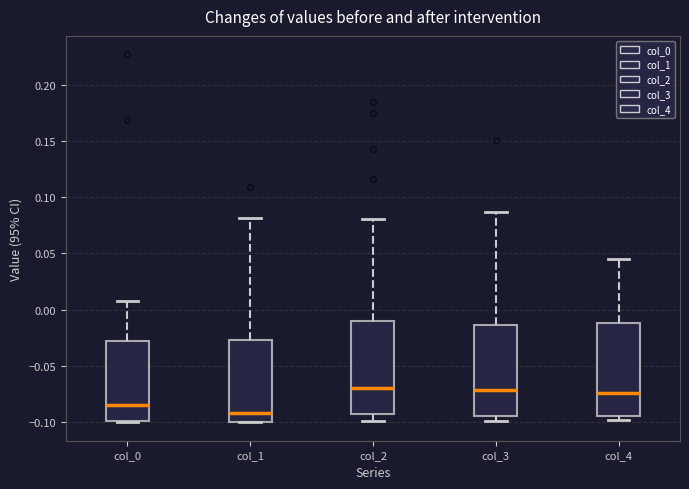

Reading left to right, transcribe this box plot: for each box, give where its median line is, the range the box spans, and where its two whiskers end, as read against the y-axis. The values are not printed on the chart, so give them approximately, as read against the axis.

col_0: median -0.085, box -0.100 to -0.030, whiskers -0.100 to 0.010
col_1: median -0.090, box -0.100 to -0.025, whiskers -0.100 to 0.080
col_2: median -0.070, box -0.090 to -0.010, whiskers -0.100 to 0.080
col_3: median -0.070, box -0.095 to -0.015, whiskers -0.100 to 0.085
col_4: median -0.075, box -0.095 to -0.010, whiskers -0.100 to 0.045